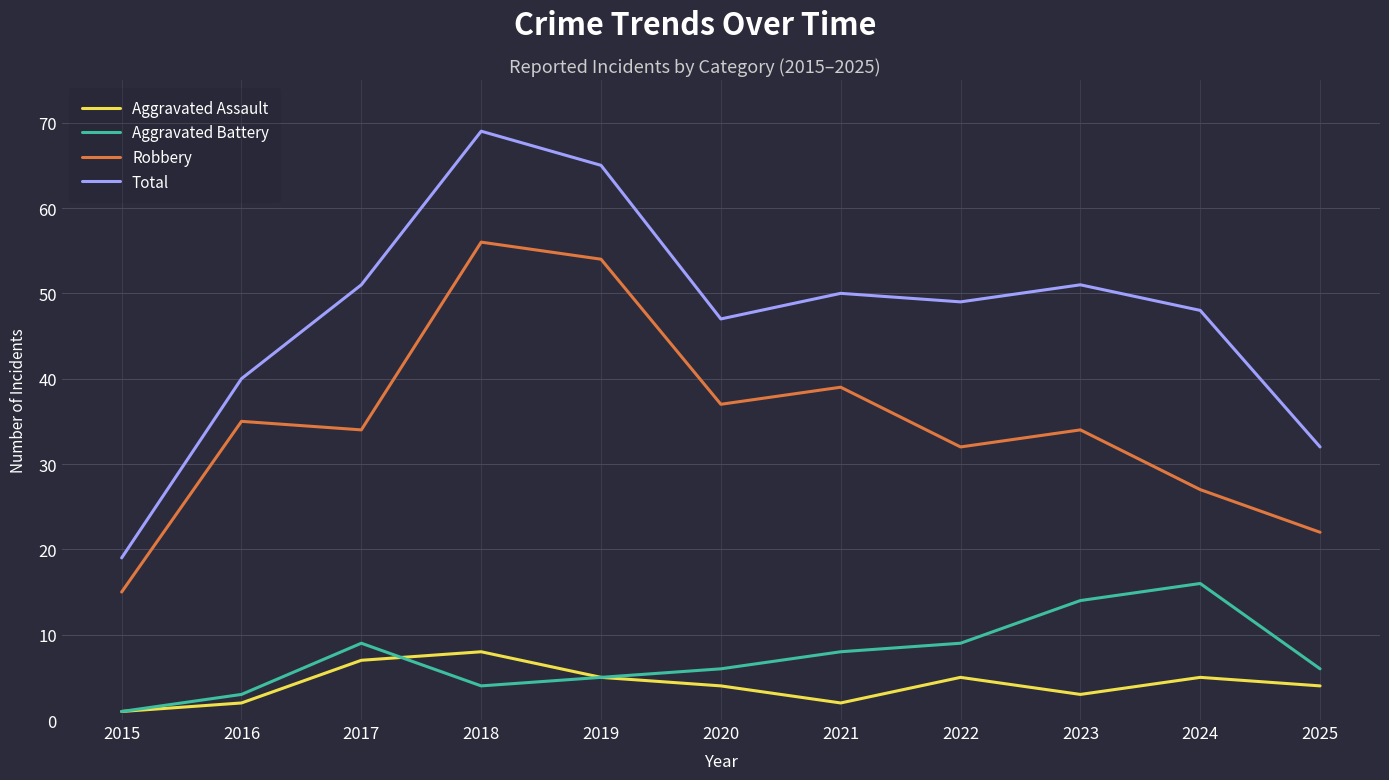

The value of Aggravated Battery at 2020 is 6. True or false?

True